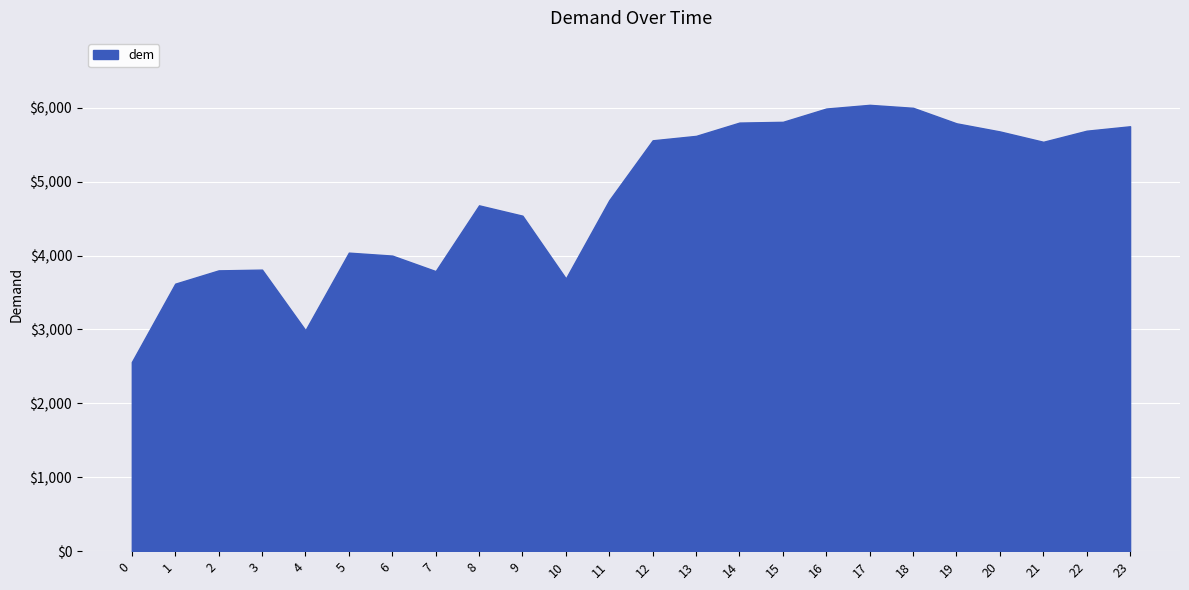

The chart shows a value of 2503 at 13. True or false?

False